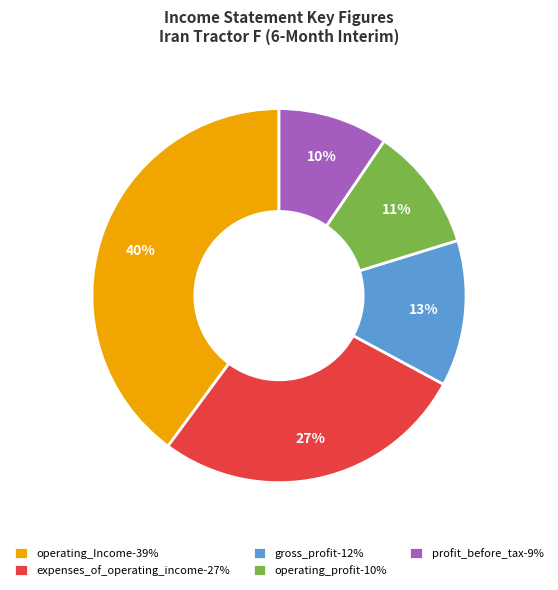

To the nearest percent, what portion does expenses_of_operating_income-27% represent?

27%